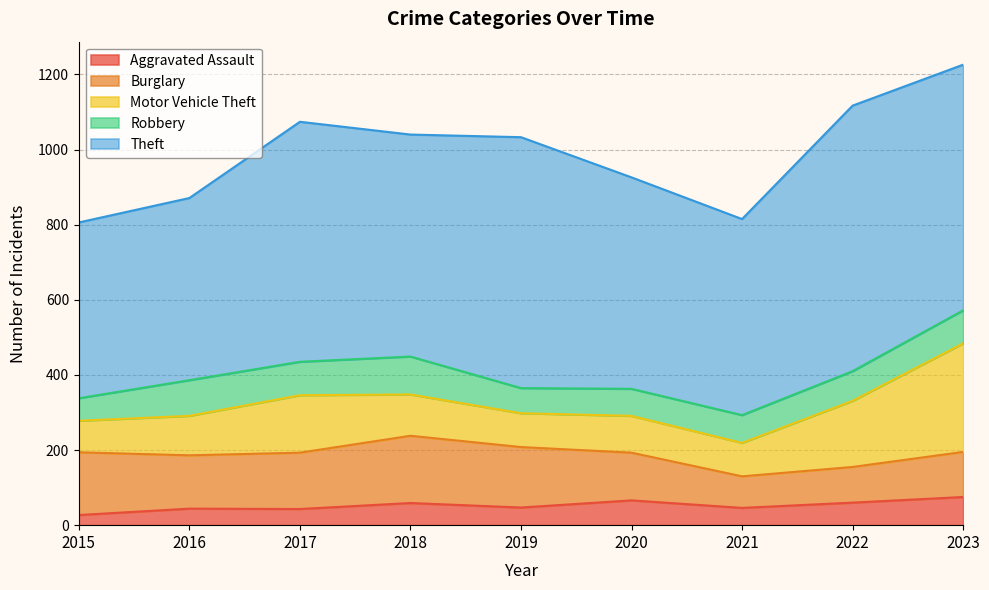

What is the total value across all series at 2016?

871